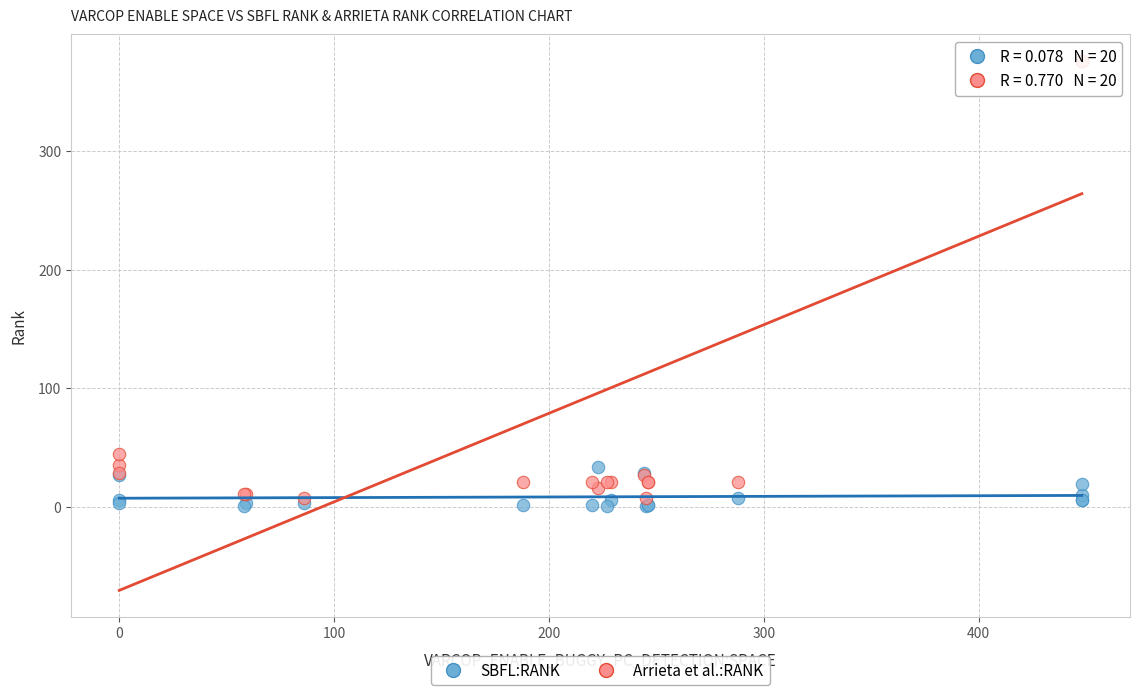

In the Arrieta et al.:RANK series, what Y value is closest to 192?

45